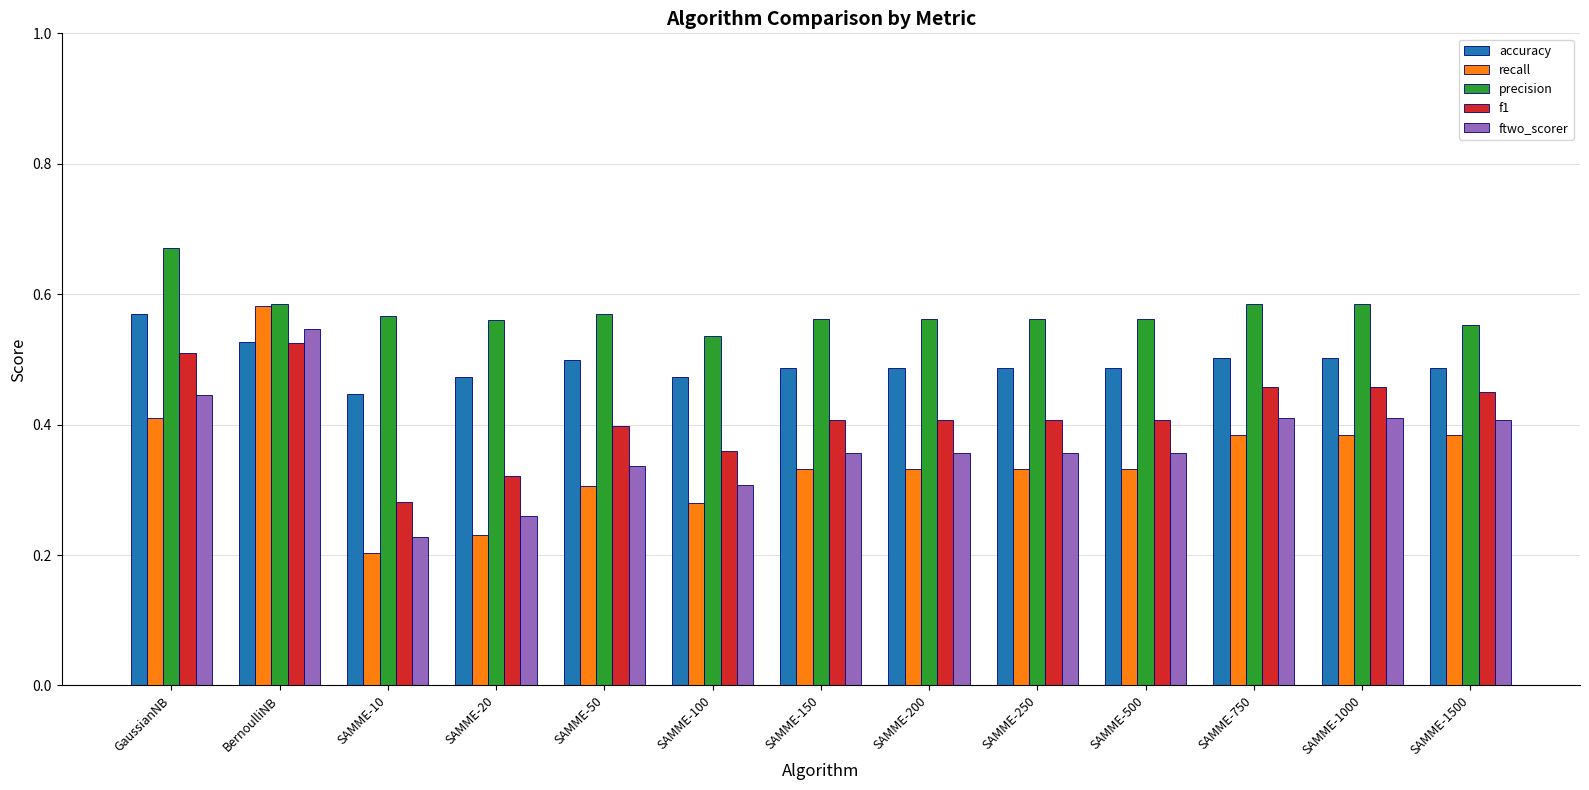

What is the label of the 8th bar from the left?

SAMME-200